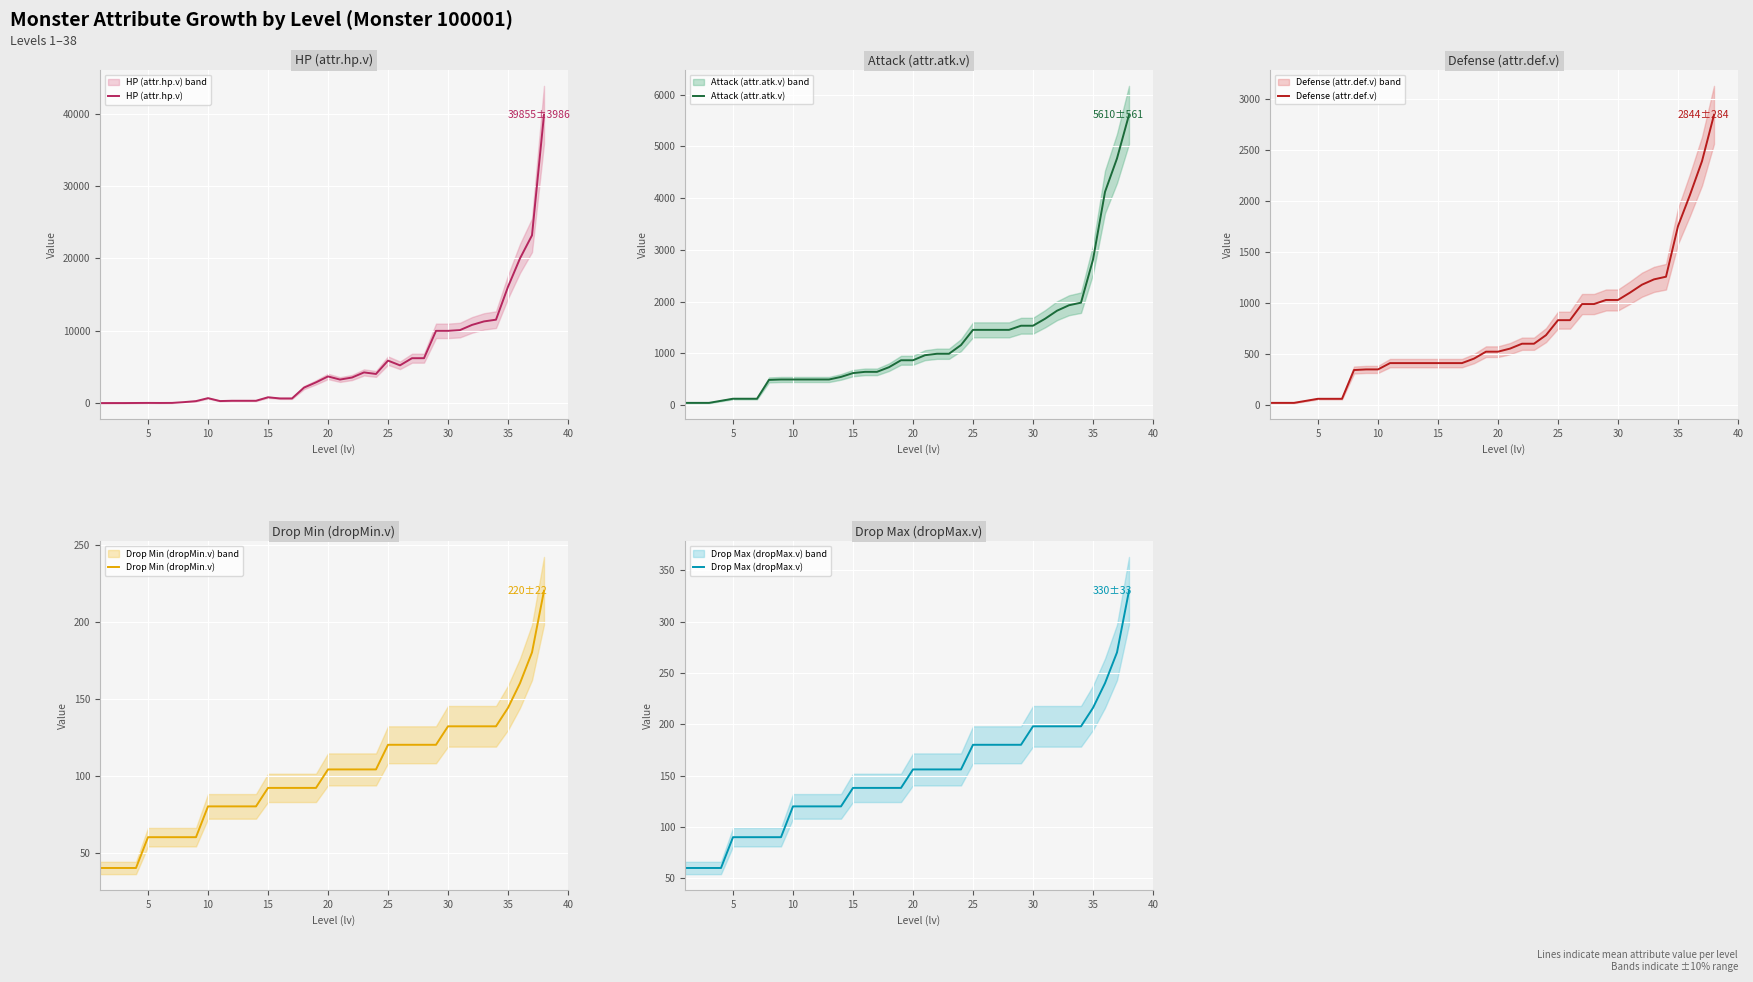

How many data points in Attack (attr.atk.v) are above 864?

18